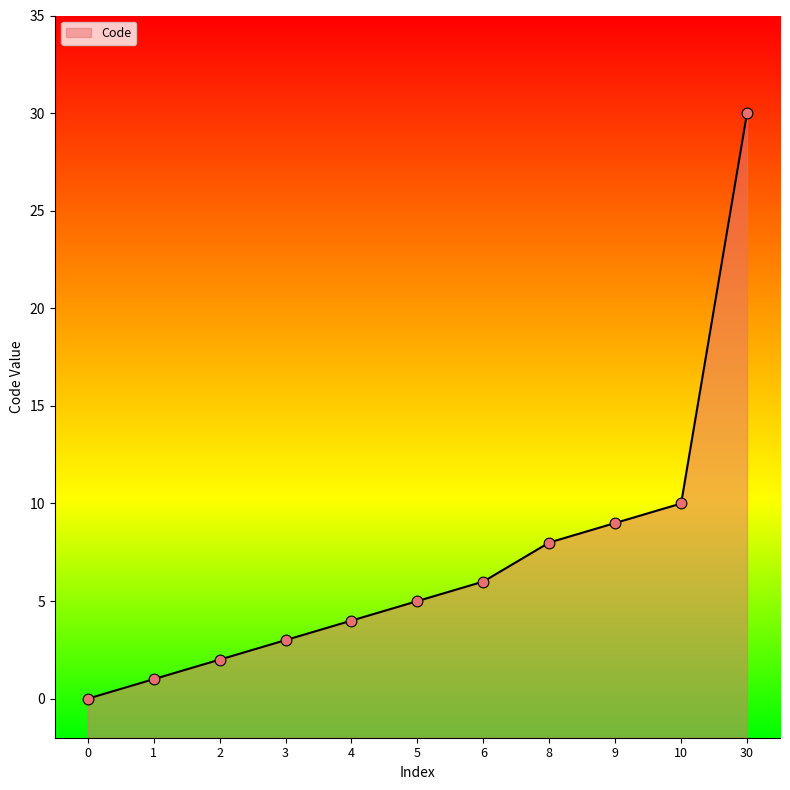

What is the change in value from 0 to 2?

+2